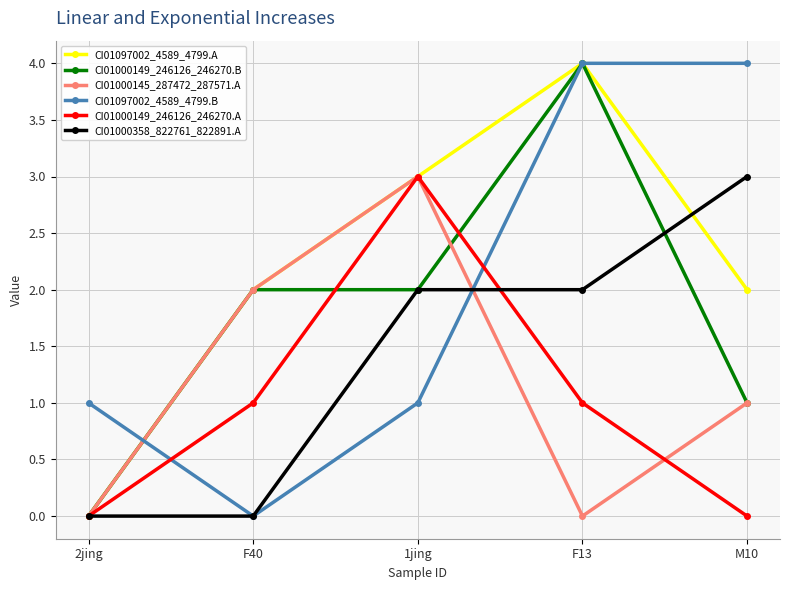

Rank the series by their average value, from lowest to highest.

CI01000149_246126_246270.A, CI01000145_287472_287571.A, CI01000358_822761_822891.A, CI01000149_246126_246270.B, CI01097002_4589_4799.B, CI01097002_4589_4799.A